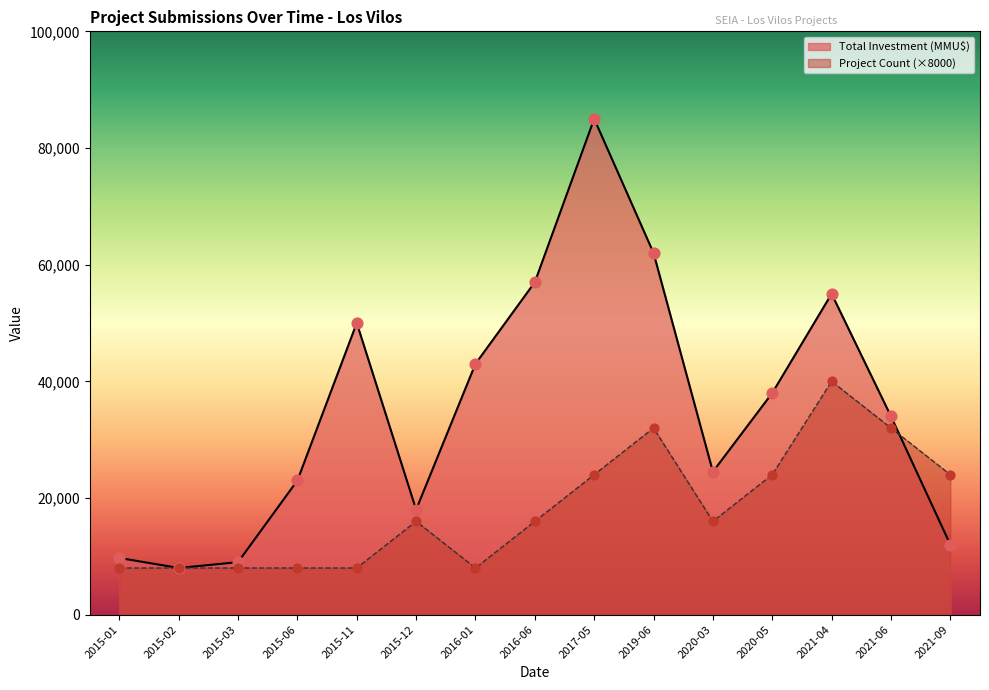

Which series has the widest spread of Y values?

Total Investment (MMU$)